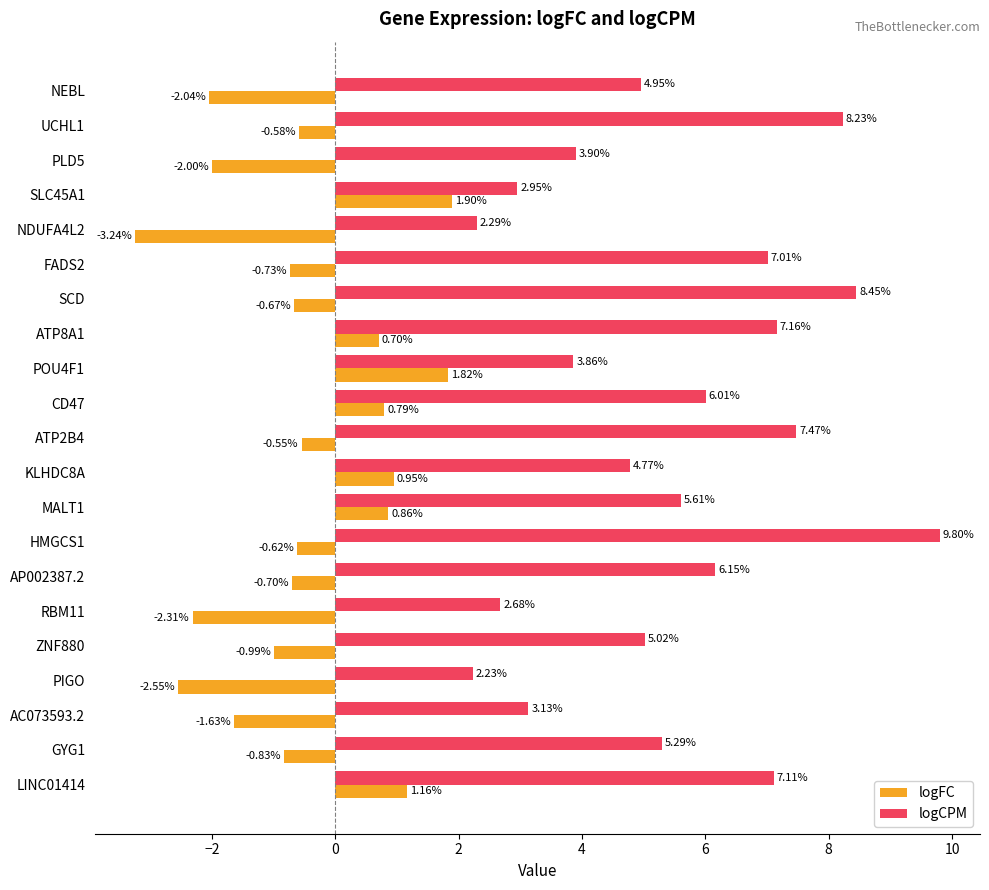

Rank the categories by logCPM value from lowest to highest.

PIGO, NDUFA4L2, RBM11, SLC45A1, AC073593.2, POU4F1, PLD5, KLHDC8A, NEBL, ZNF880, GYG1, MALT1, CD47, AP002387.2, FADS2, LINC01414, ATP8A1, ATP2B4, UCHL1, SCD, HMGCS1